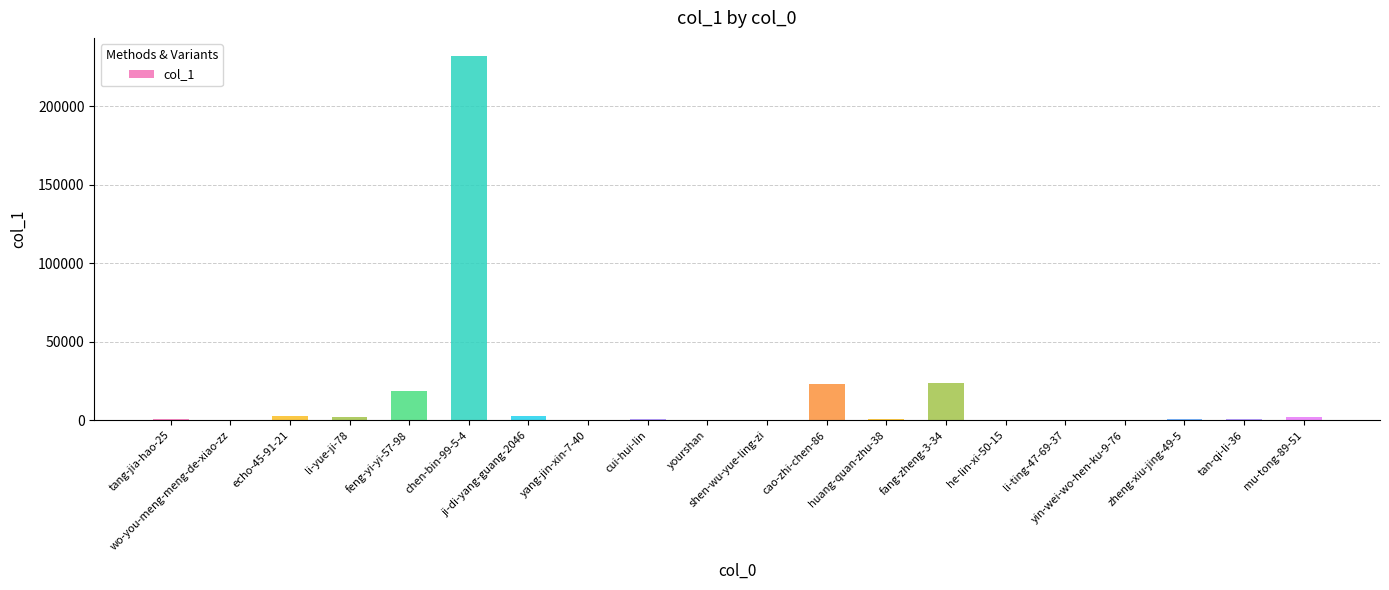

What value does the data have at yourshan, to the nearest 50?

50